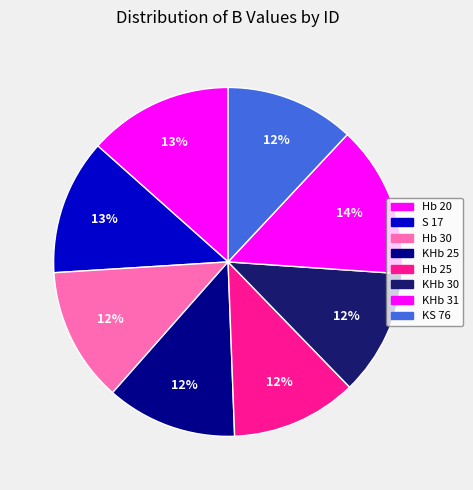

The Hb 25 slice represents 24% of the pie. True or false?

False